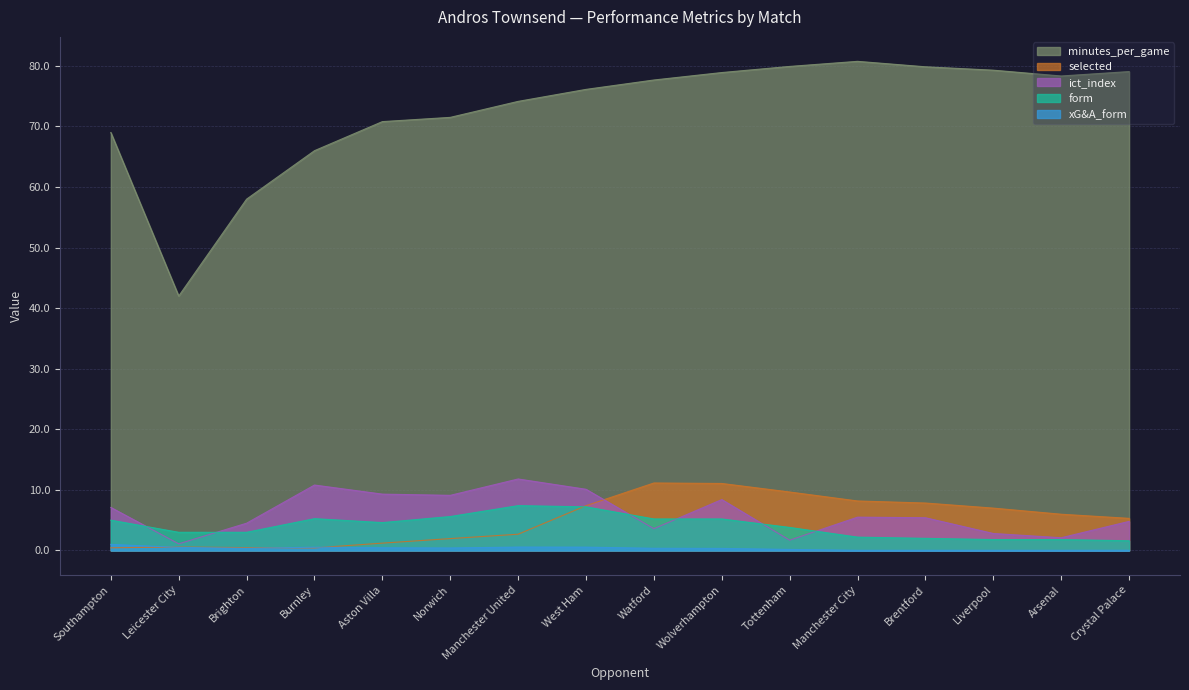

What are all the series names shown in the legend?

minutes_per_game, selected, ict_index, form, xG&A_form